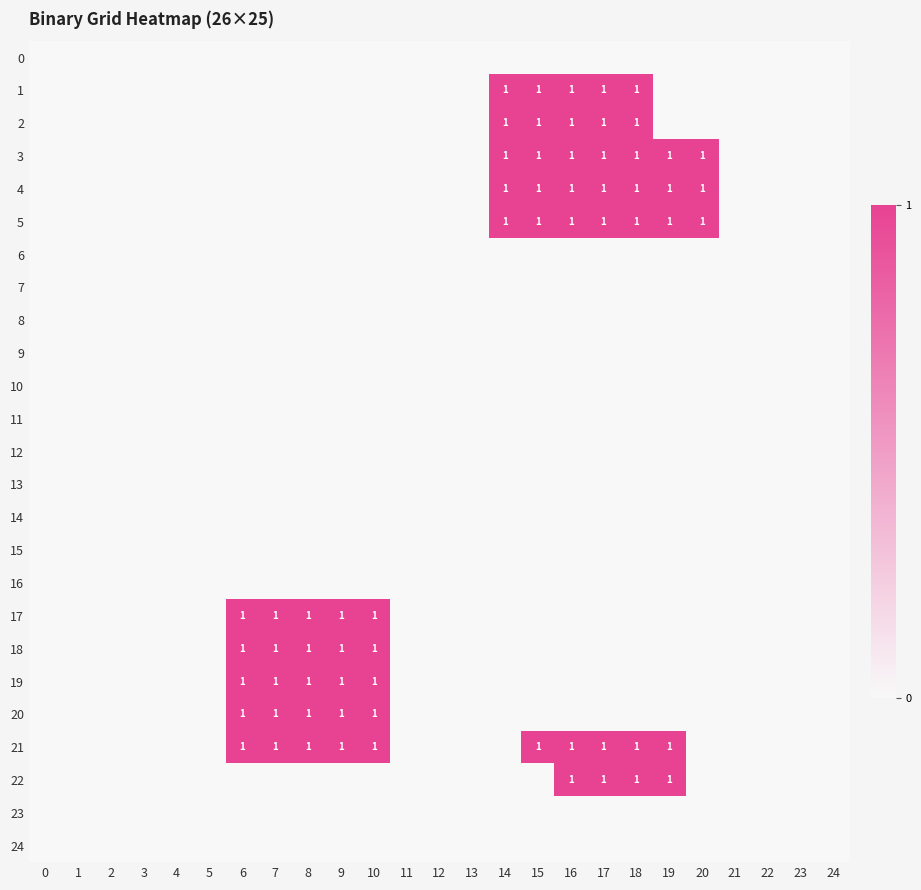

What is the spread (max minus min) of values at 9?

1